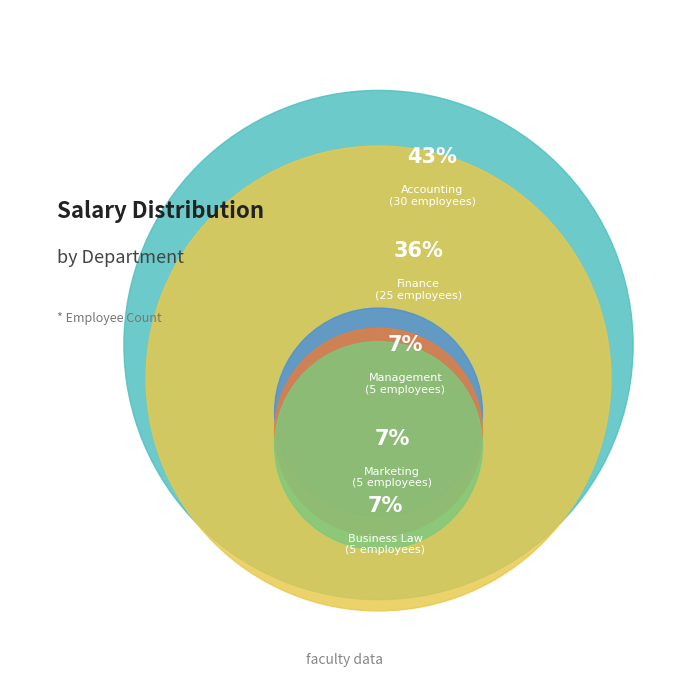

Is the sum of Management and Business Law greater than half?

No